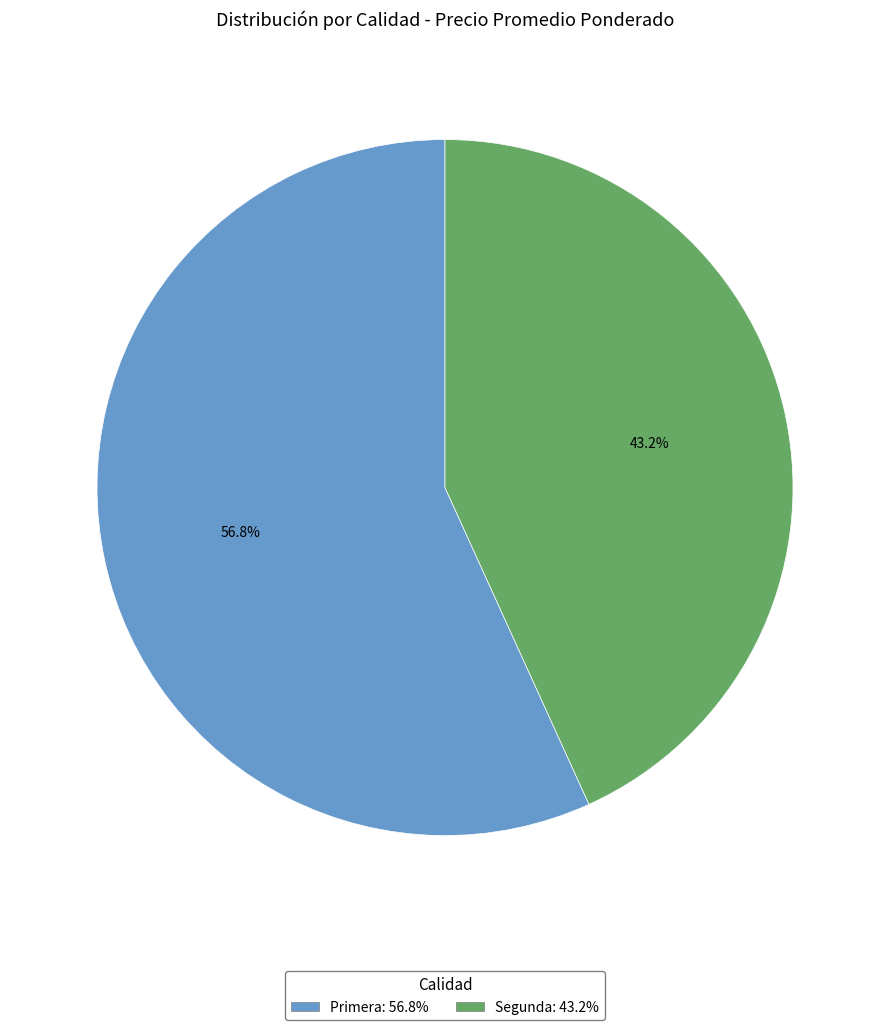

Which category has the biggest portion of the pie?

Primera